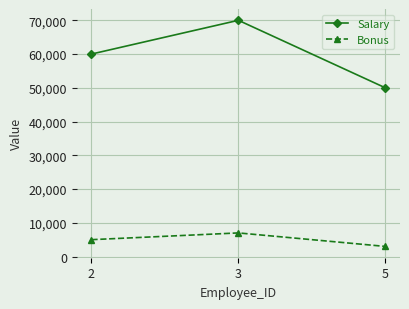

Rank the series by their average value, from lowest to highest.

Bonus, Salary